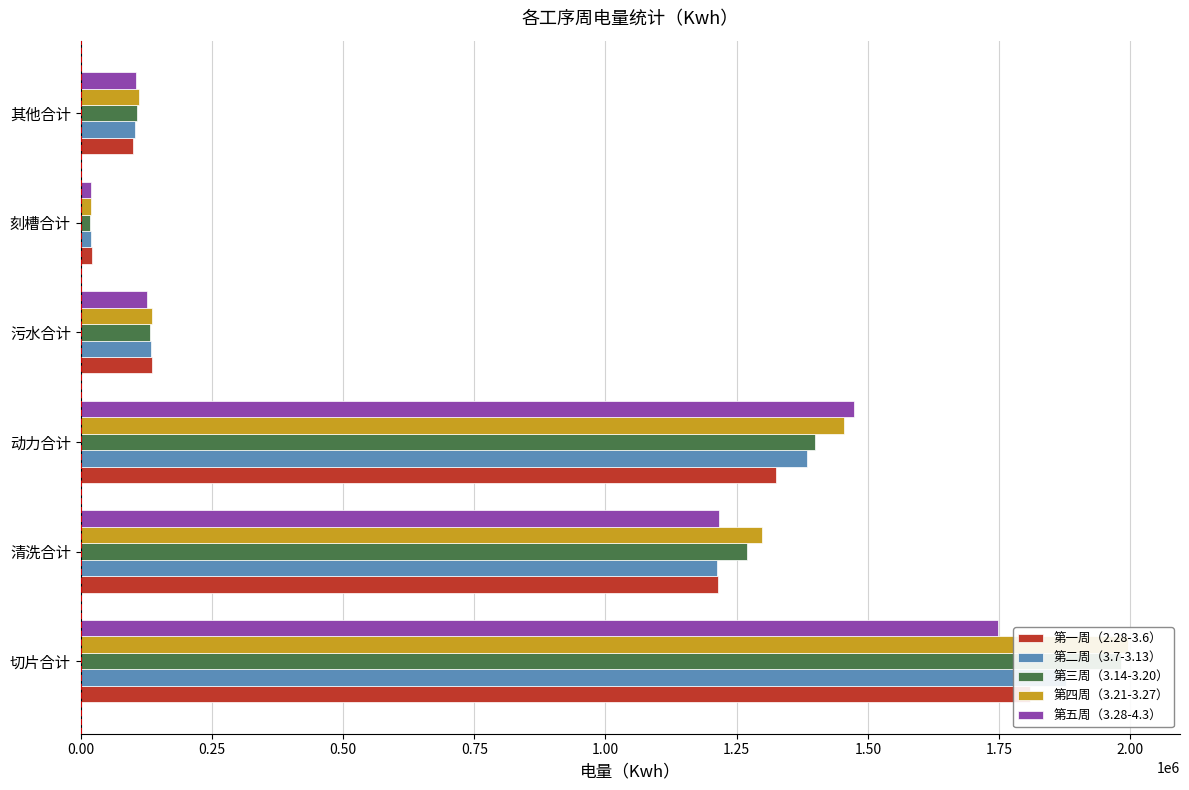

What is the difference between the 第二周（3.7-3.13） values at 污水合计 and 清洗合计?

1078354.0